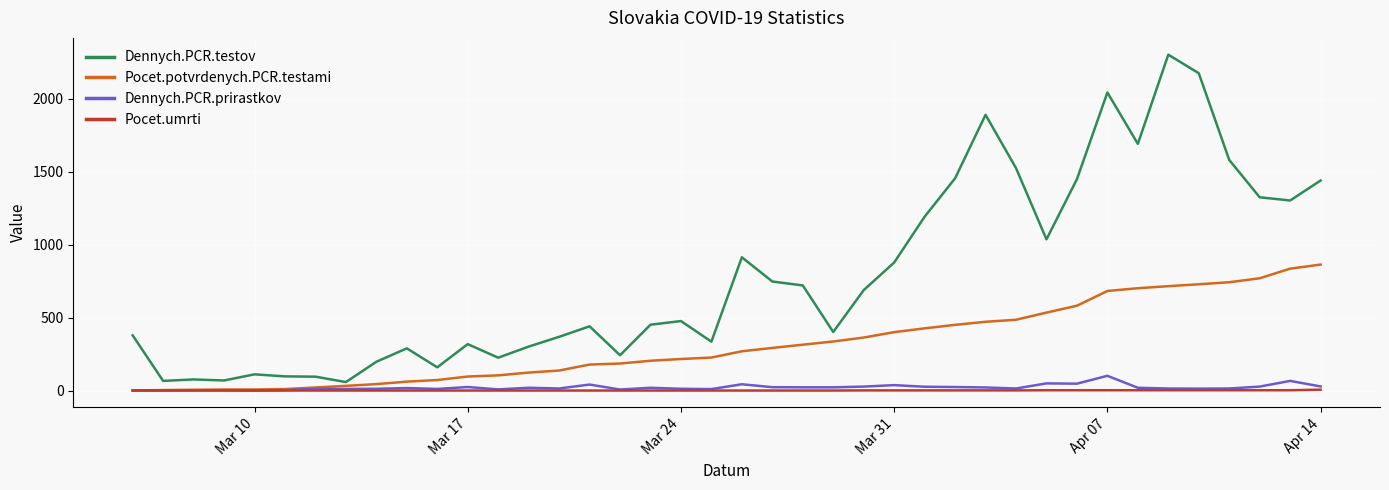

Which series has the largest total across all categories?

Dennych.PCR.testov